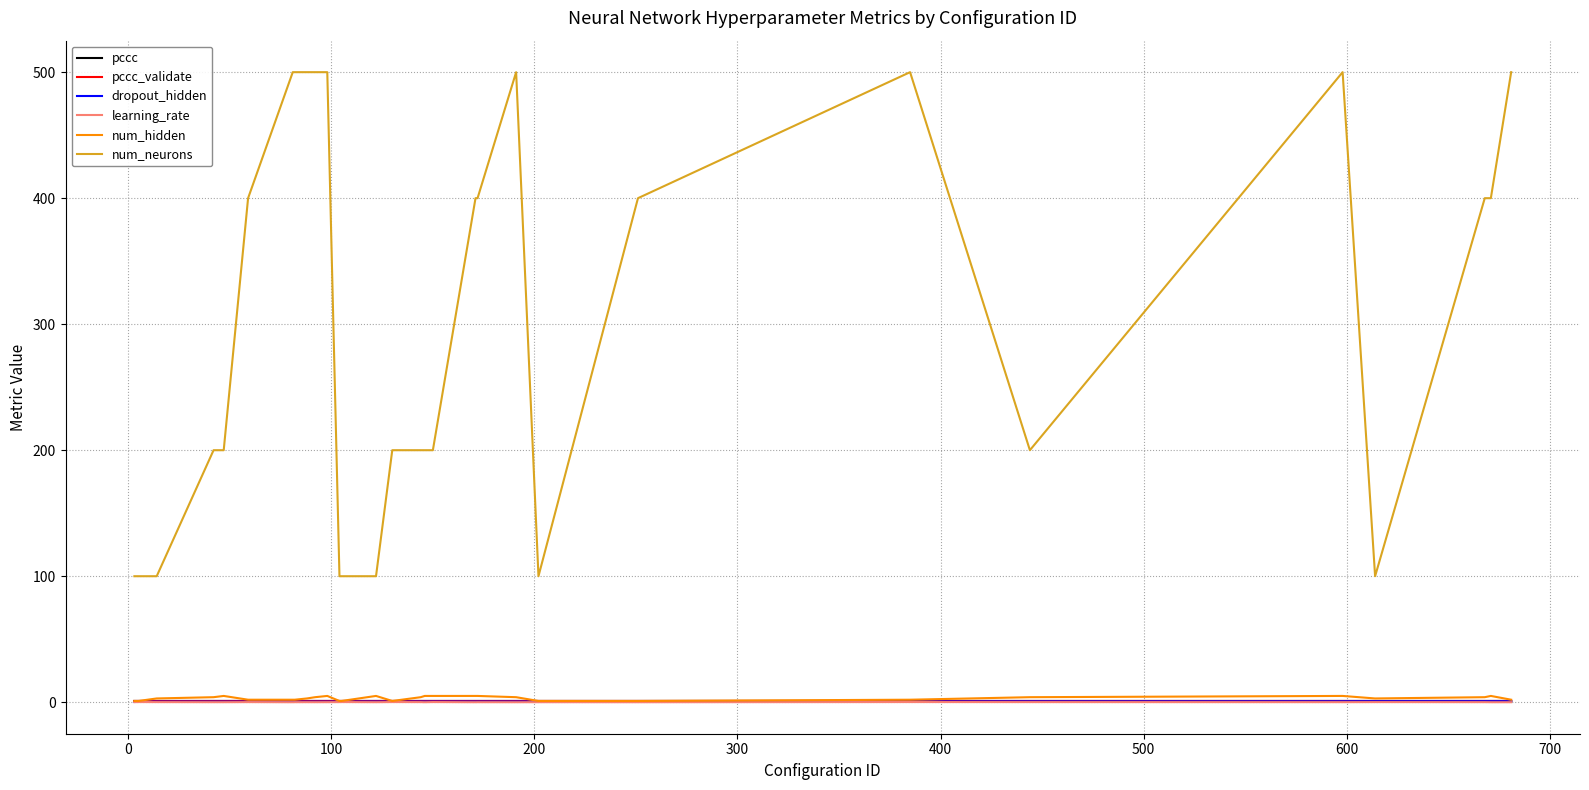

How many series are shown in this chart?

6